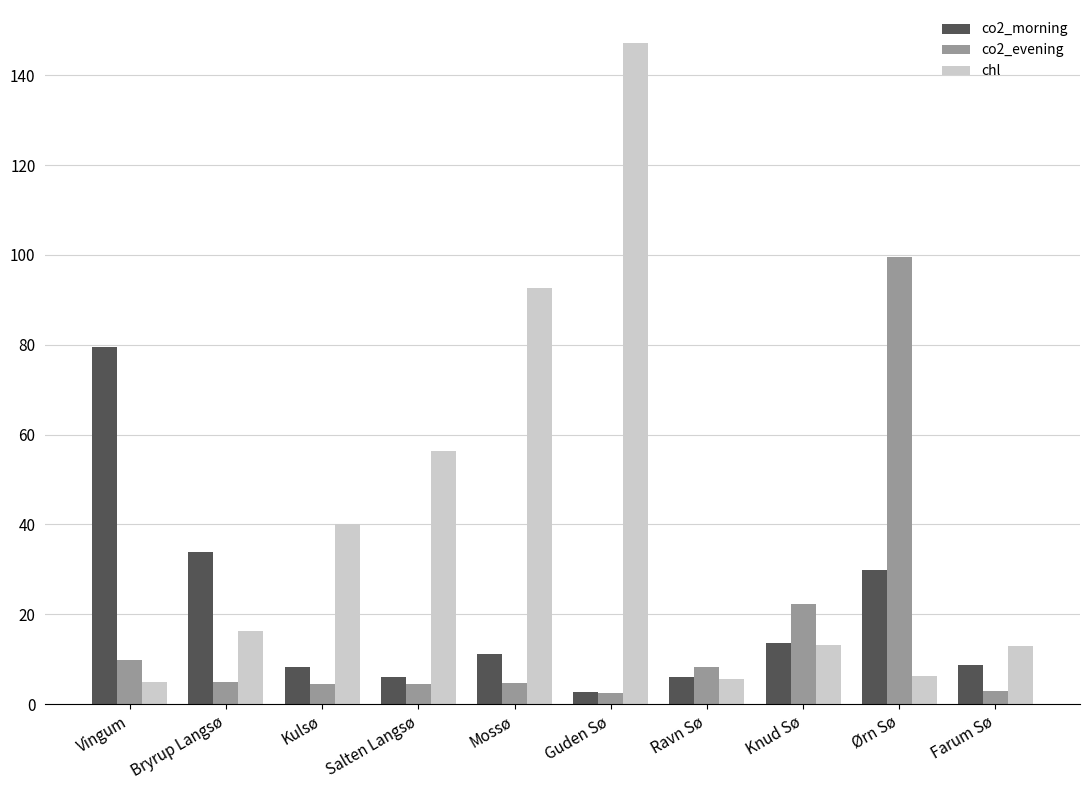

What is the value of the chl bar at the 2nd from the left?

16.2